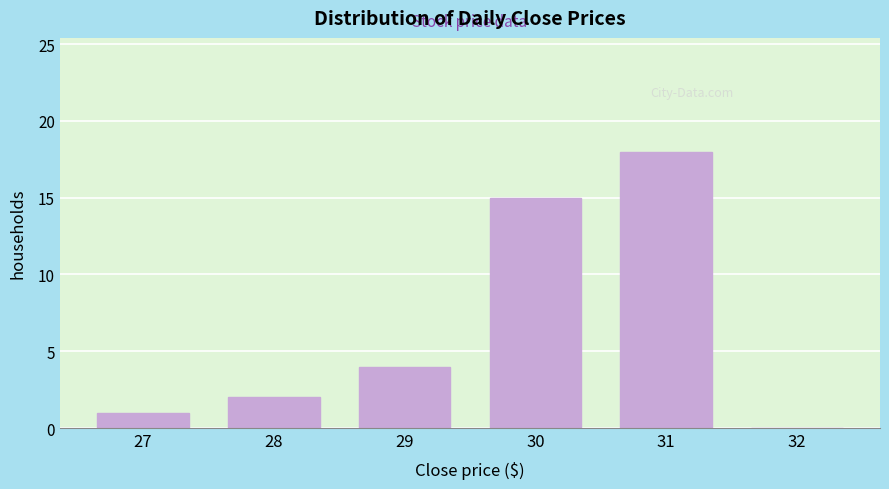

Reading right to left, what are all the values shown in this chart?

32=0	31=18	30=15	29=4	28=2	27=1